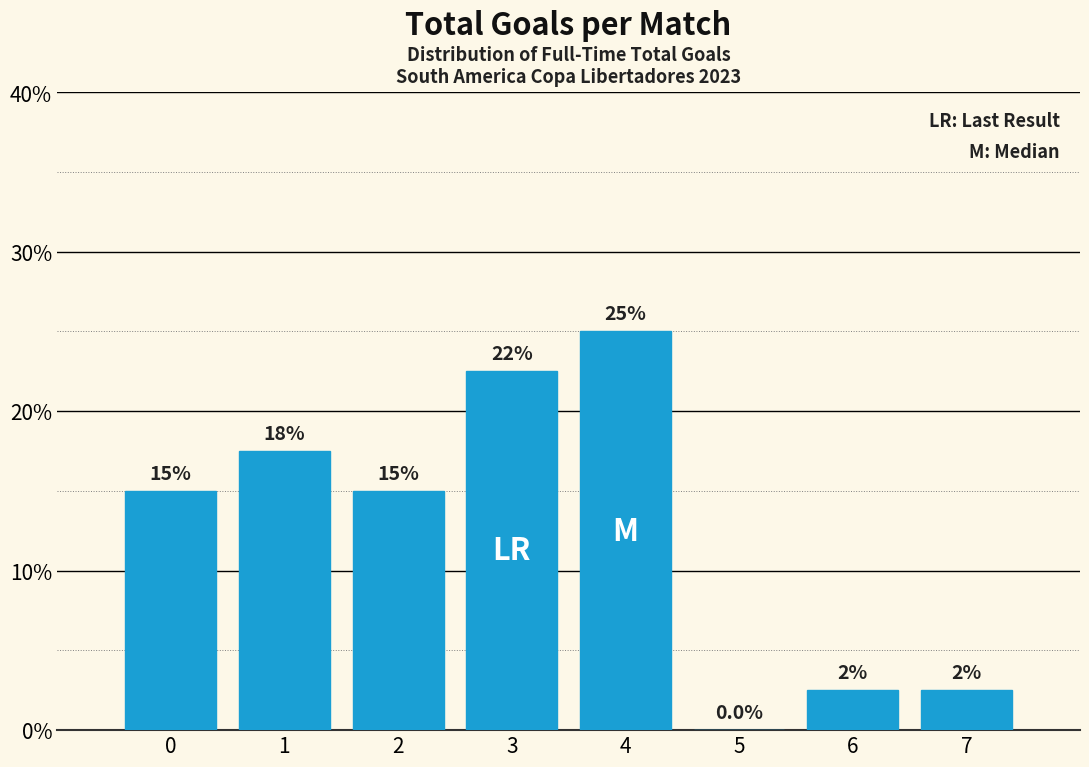

Reading left to right, what are all the values shown in this chart?

0=15.0	1=17.5	2=15.0	3=22.5	4=25.0	5=0.0	6=2.5	7=2.5